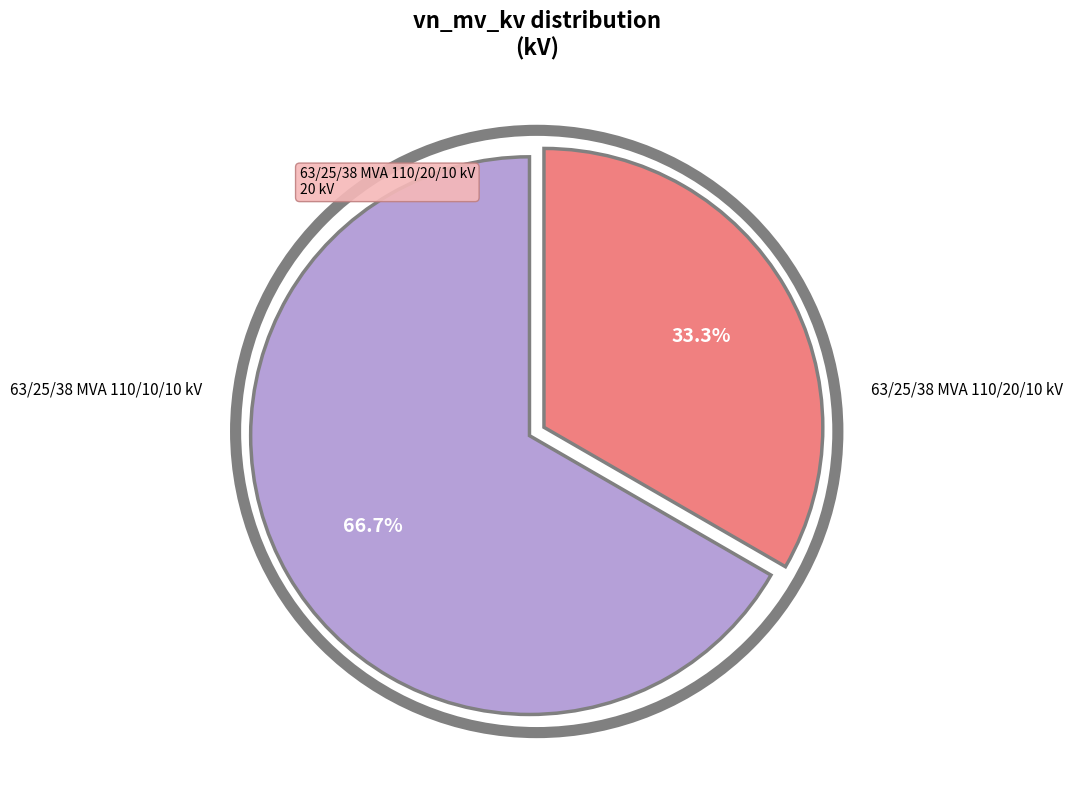

Does any single category account for the majority?

Yes